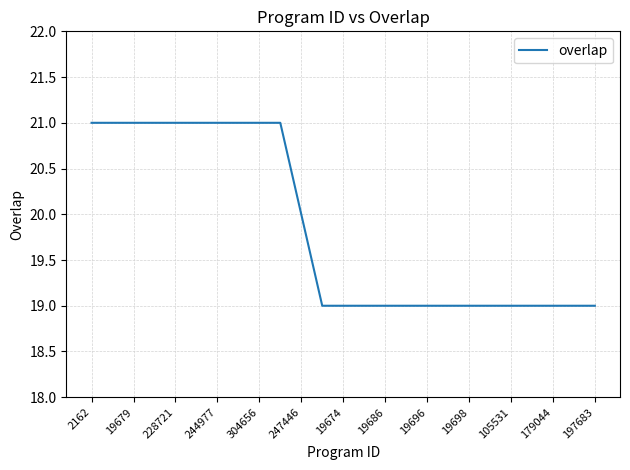

What is the minimum value shown in the chart?

19